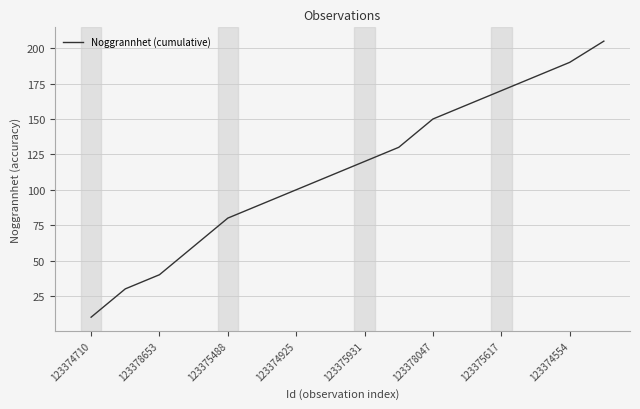

True or false: there are more than 1 points higher than both neighbors.

False